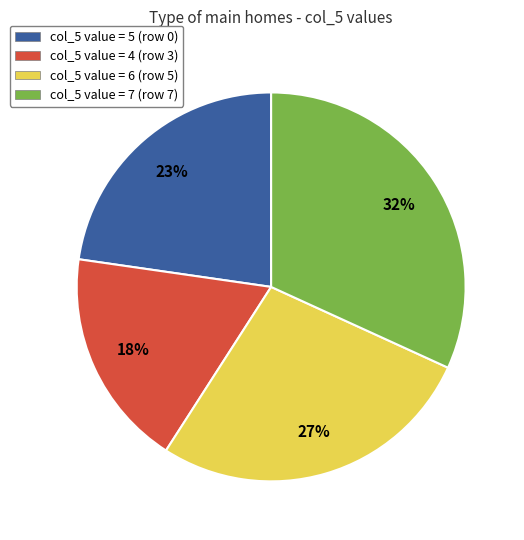

Count the number of slices in the pie.

4